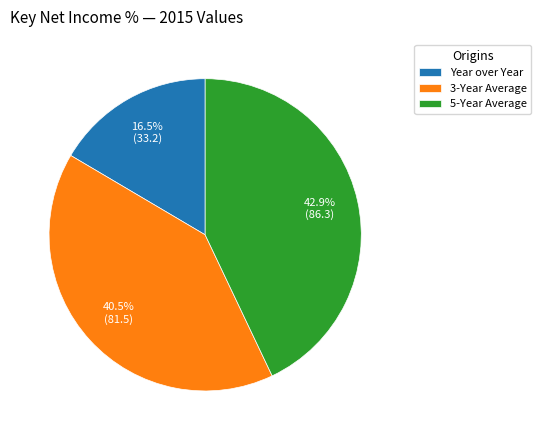

Rank the categories by value from highest to lowest.

5-Year Average, 3-Year Average, Year over Year